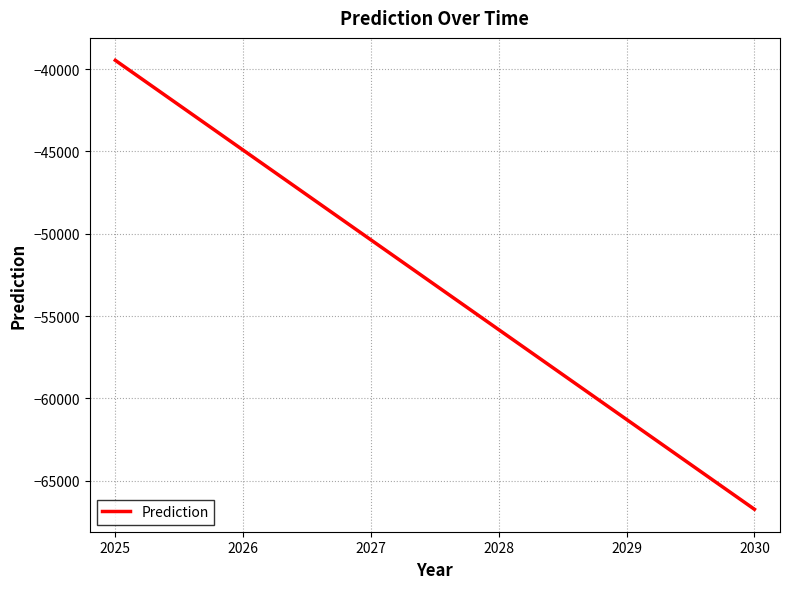

How many distinct data groups are displayed?

1